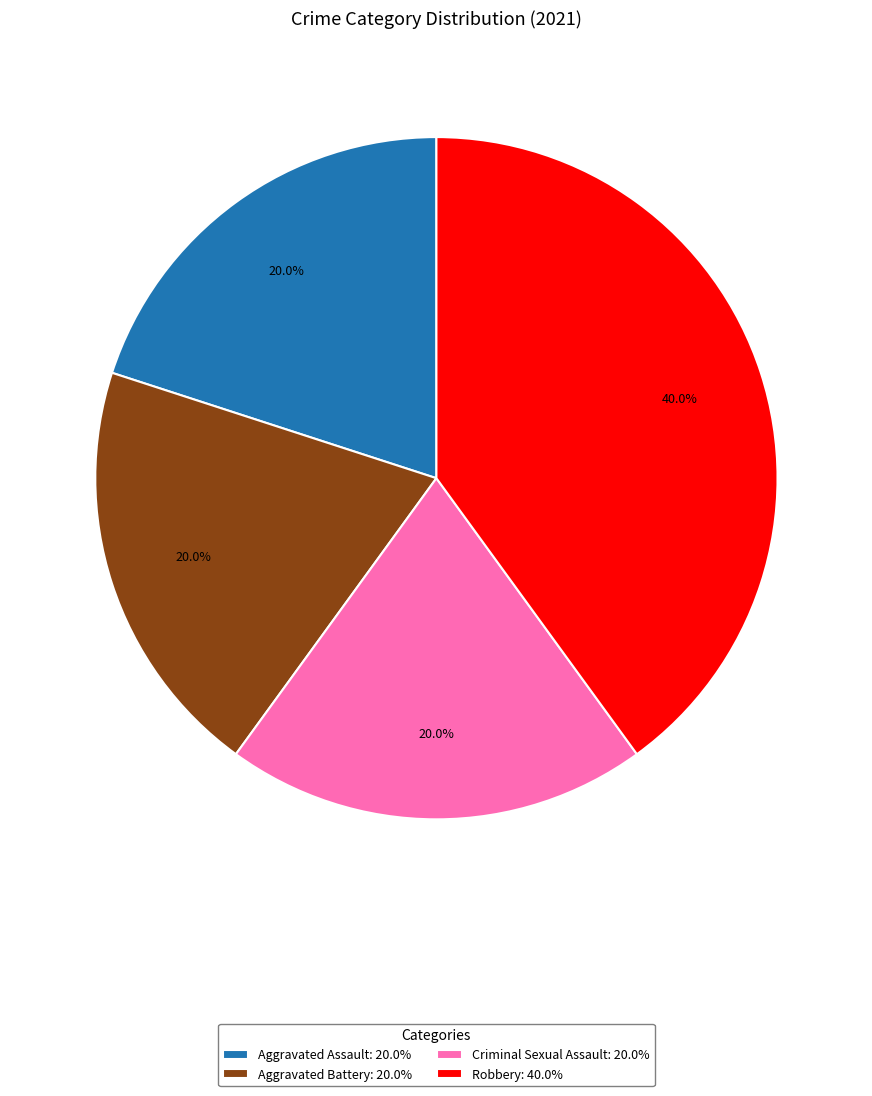

Is Criminal Sexual Assault: 20.0% the majority of the pie?

No